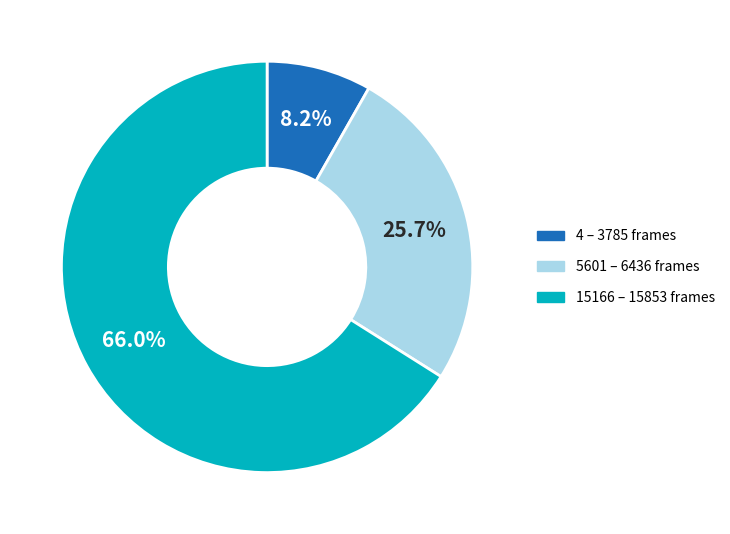

Does any single category account for the majority?

Yes